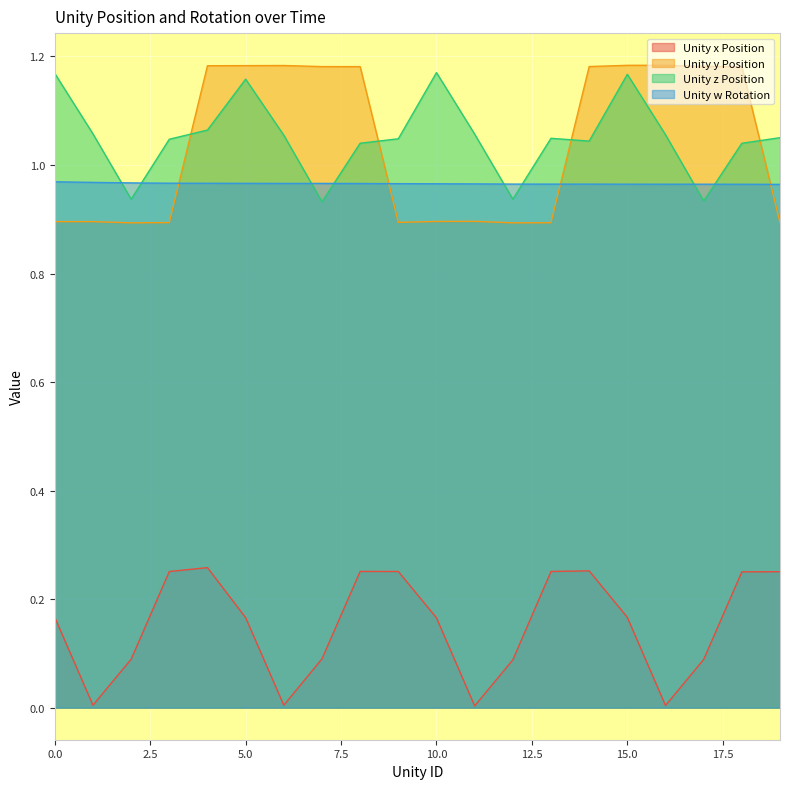

At which category does Unity y Position reach its first local valley?

2